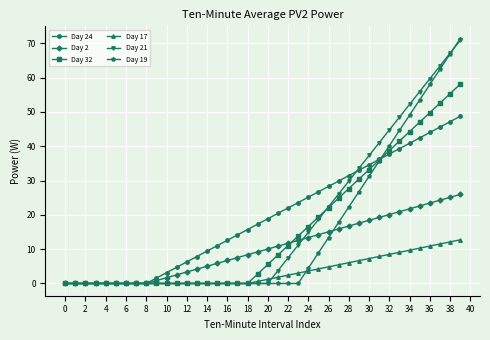

Which series has the widest spread of values?

Day 19